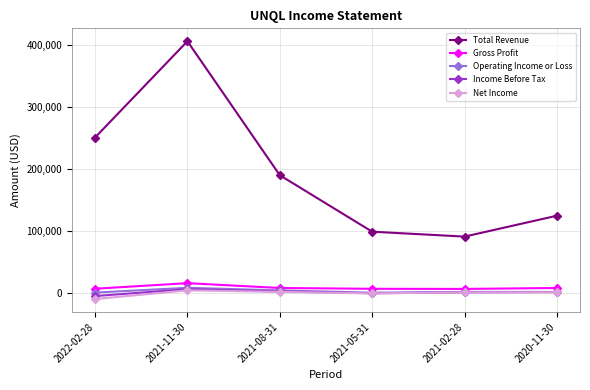

True or false: Gross Profit and Total Revenue cross at least once.

False